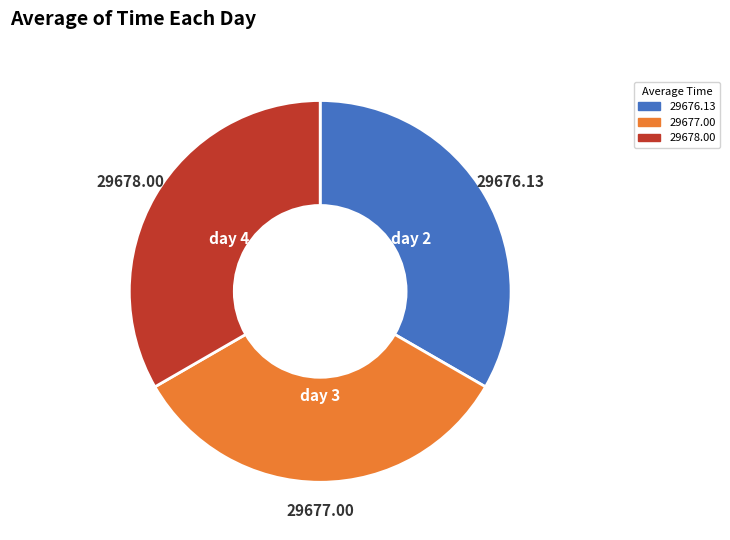

Does any single category account for the majority?

No